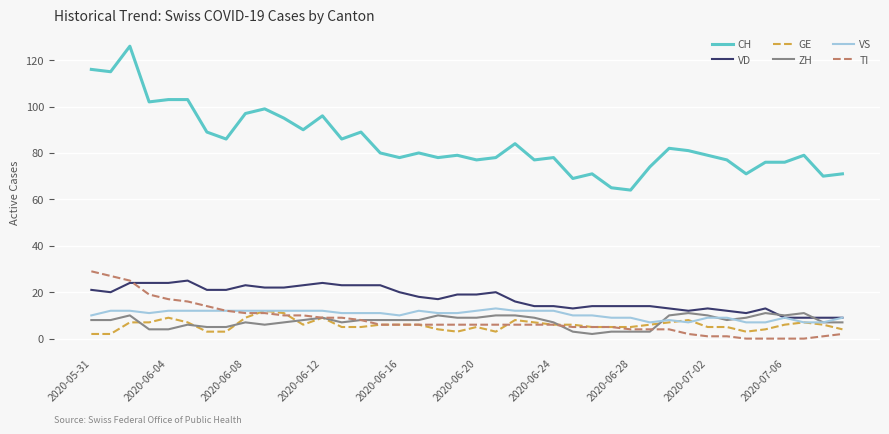

Which series has the largest range (max minus min)?

CH